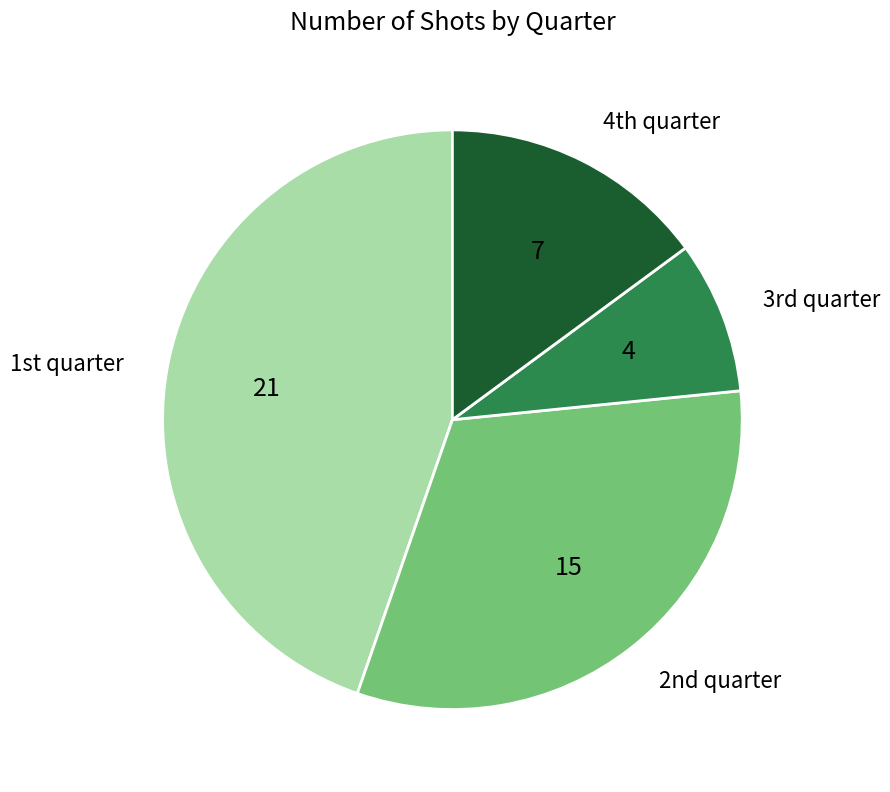

Which category has the biggest portion of the pie?

1st quarter